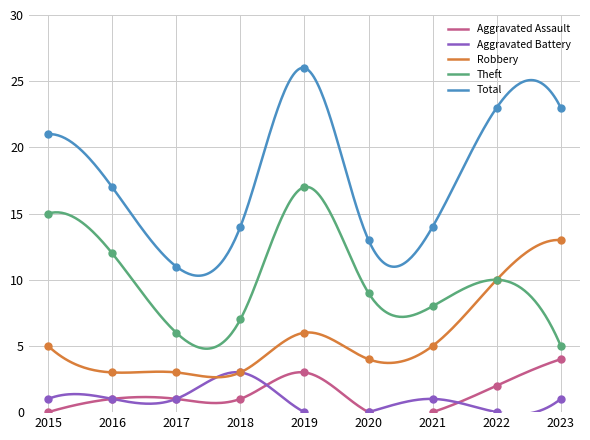

At which category is the sum across all series the highest?

2019